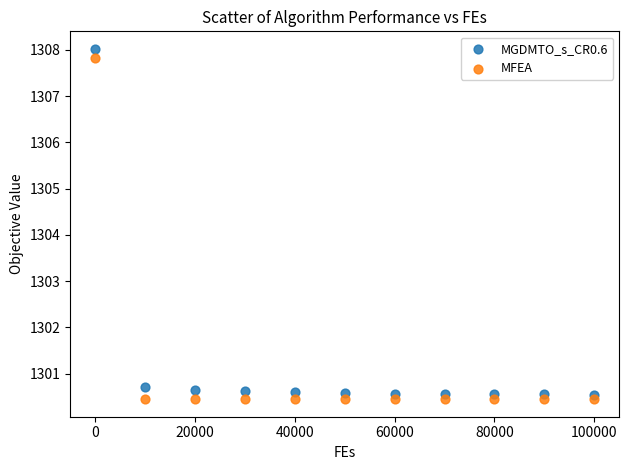

Which series has the widest spread of Y values?

MGDMTO_s_CR0.6